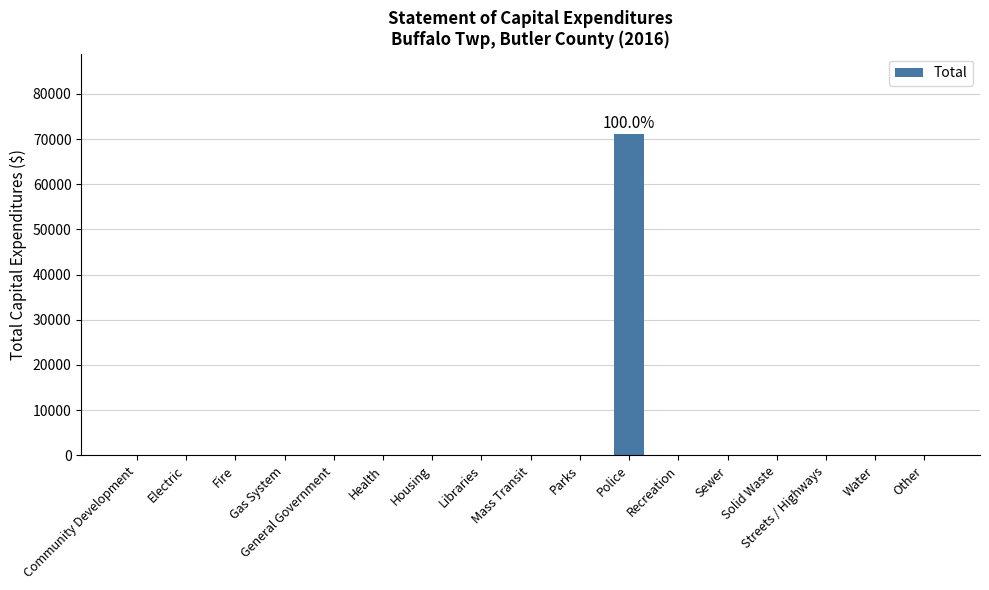

What is the average value?

4182